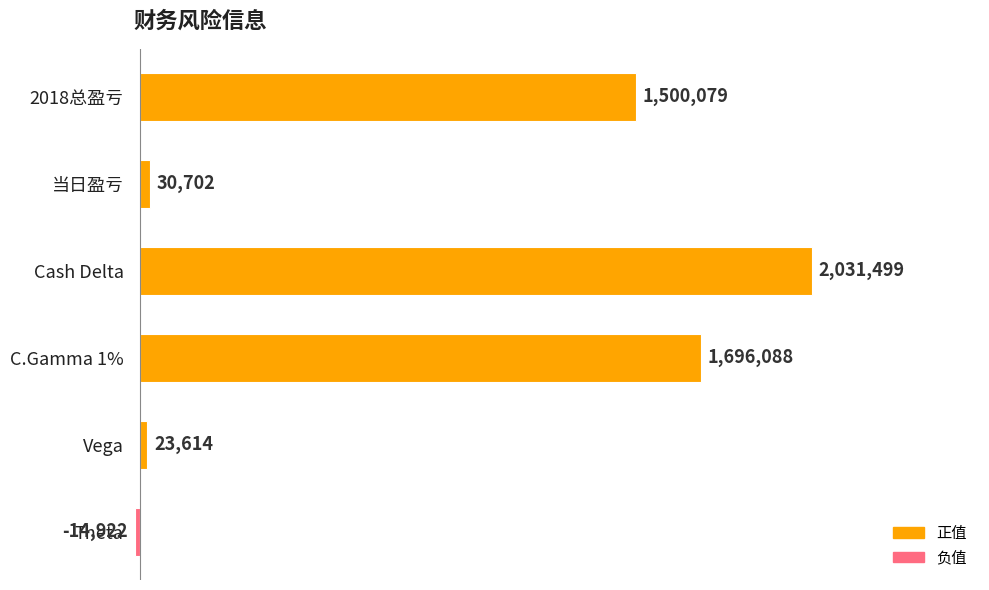

Reading bottom to top, what are all the values shown in this chart?

-14922	23614	1696088	2031499	30702	1500079